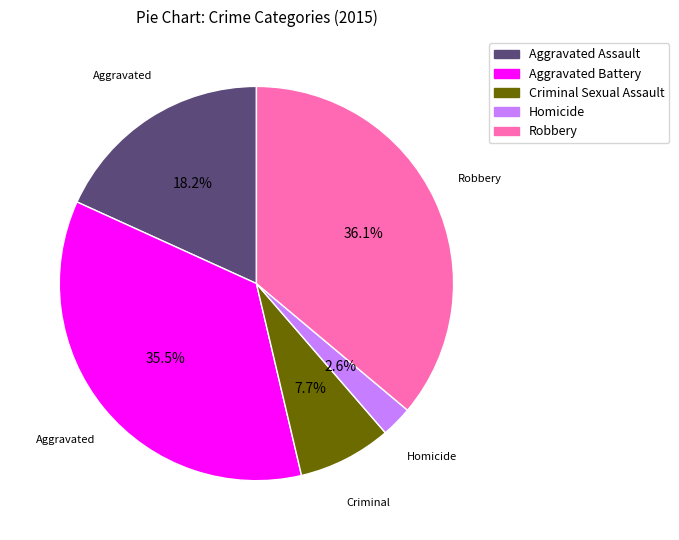

The Aggravated Assault slice represents 32% of the pie. True or false?

False